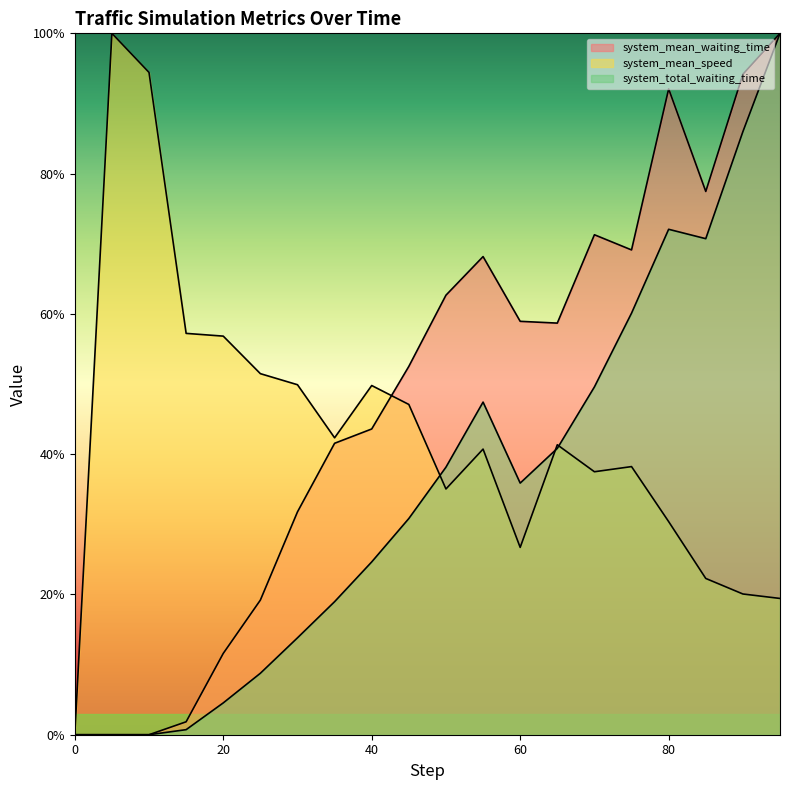

Where is the first local minimum for system_mean_speed?

35.0